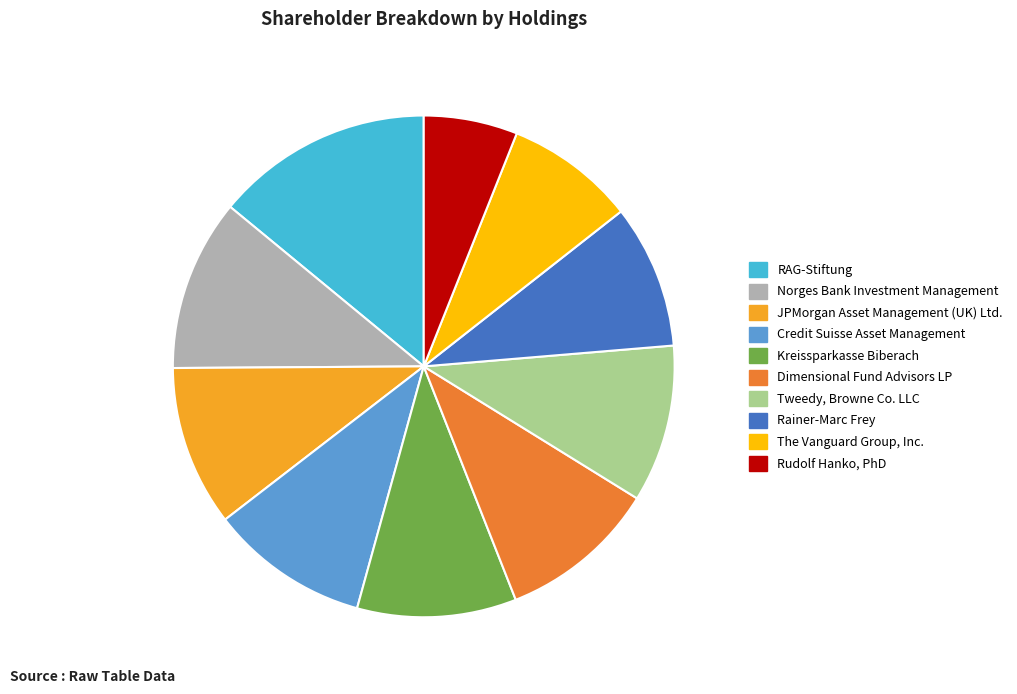

Approximately how many times larger is the value at RAG-Stiftung compared to The Vanguard Group, Inc.?

1.7